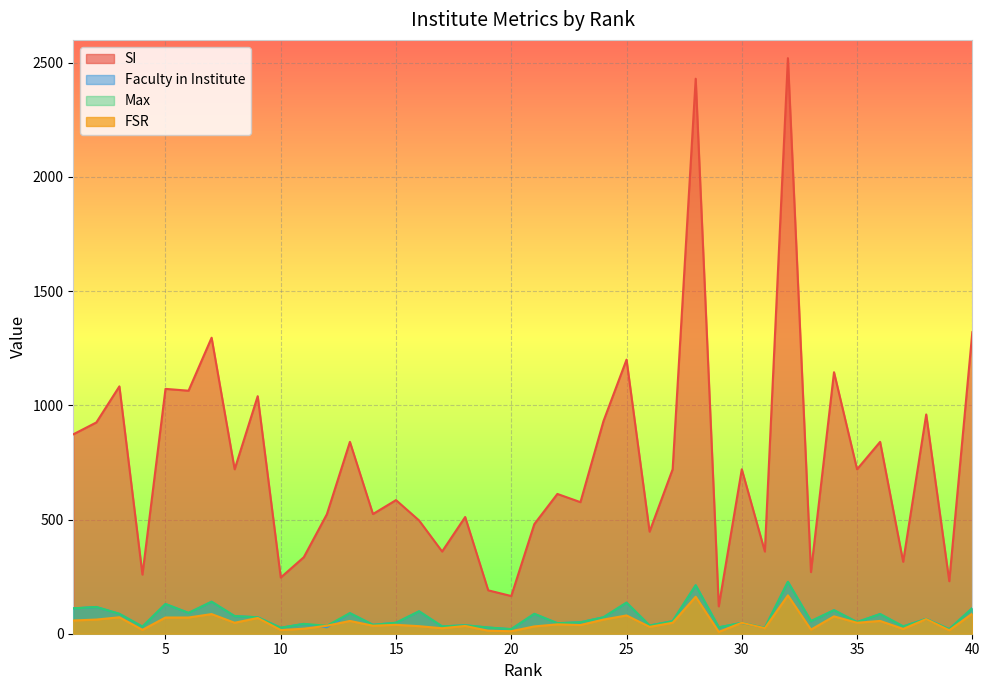

What is the lowest value of the FSR series?

8